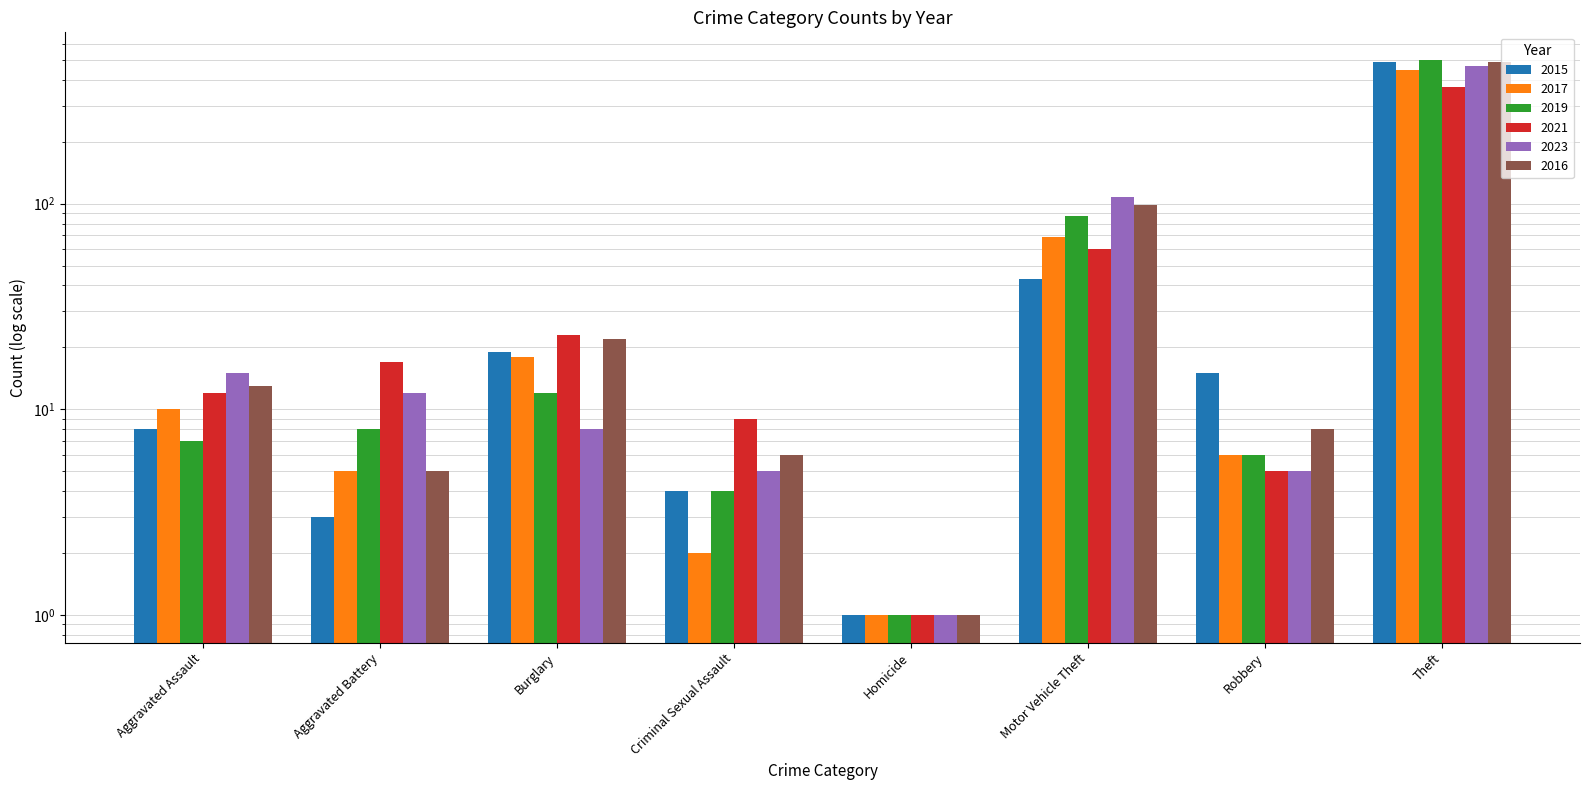

What is the maximum value for 2016?

489